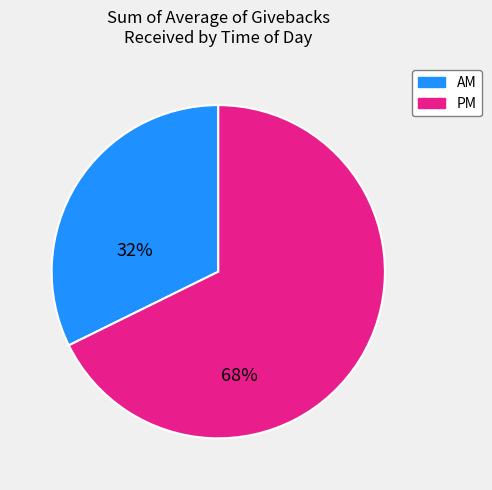

Which slice is the smallest?

AM